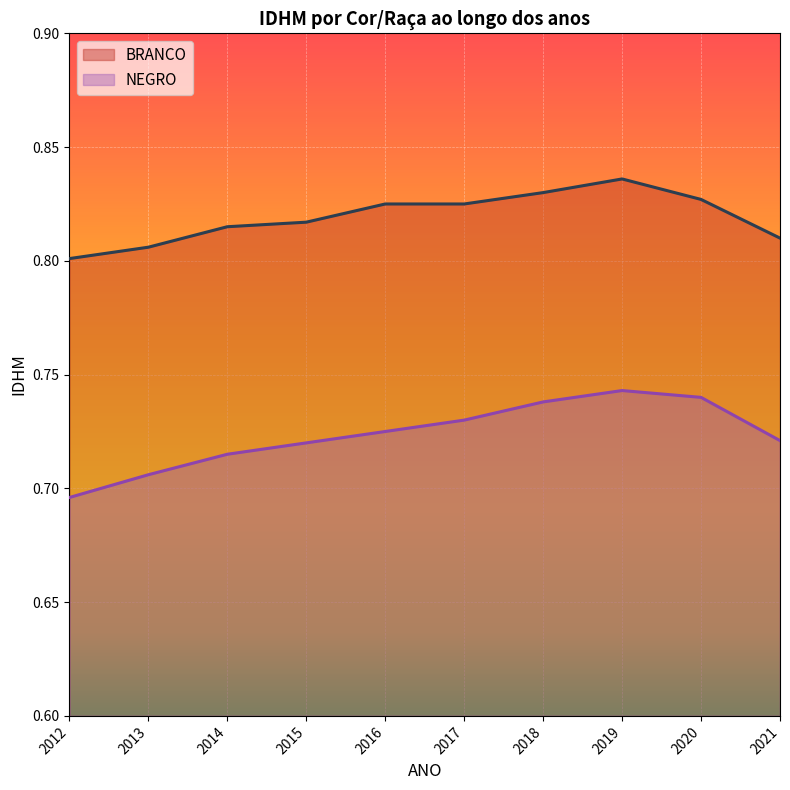

What is the difference between the highest and lowest values at 2013?

0.1